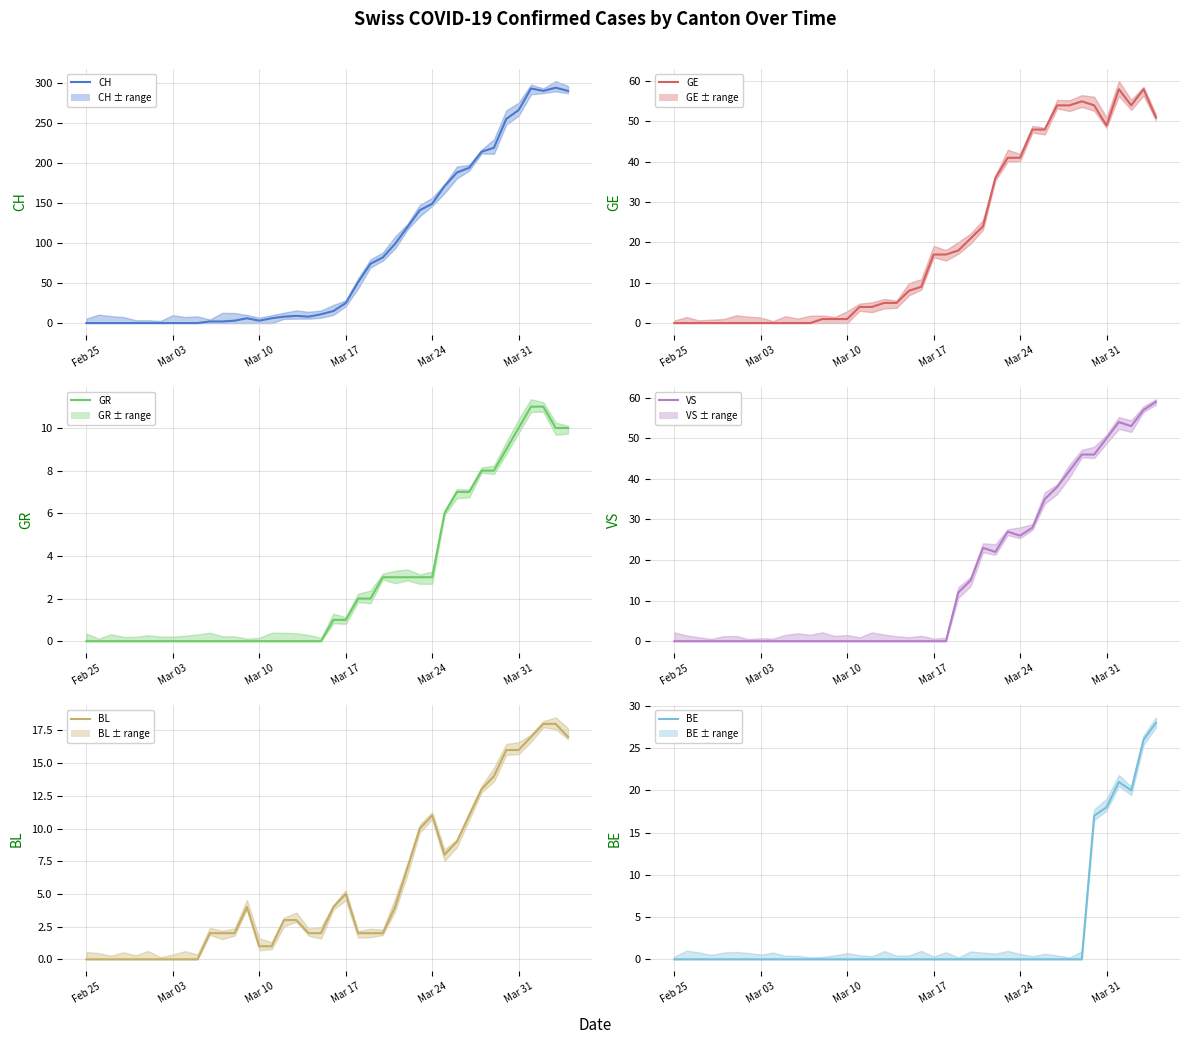

How many distinct data groups are displayed?

6